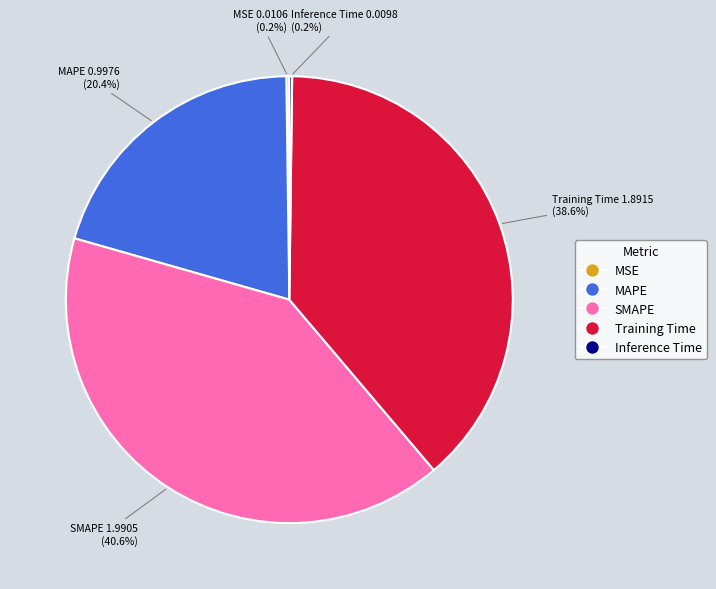

What percentage do Training Time and SMAPE together represent?

79.2%